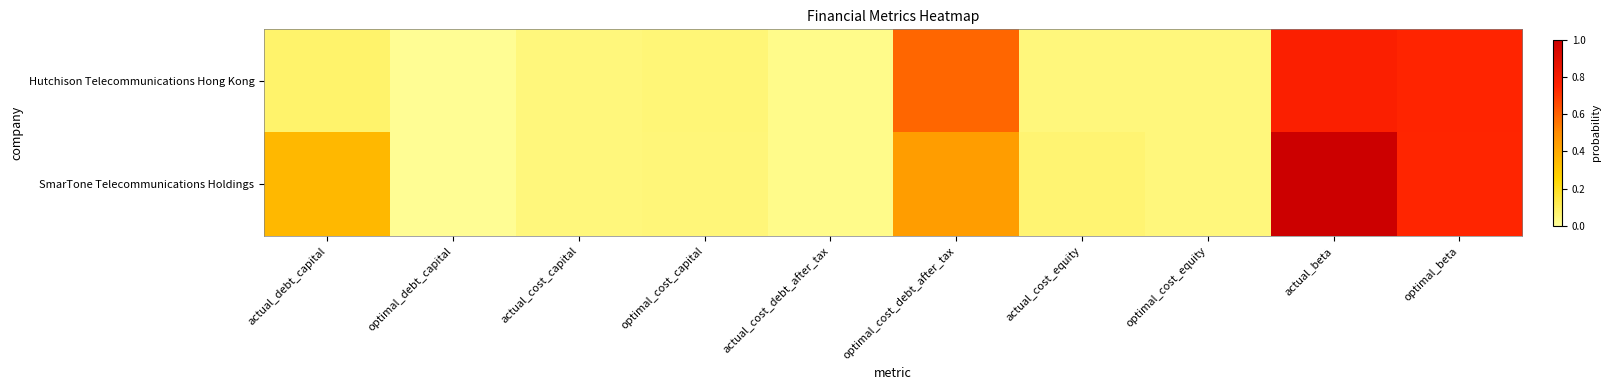

Which series has the largest total across all categories?

SmarTone Telecommunications Holdings